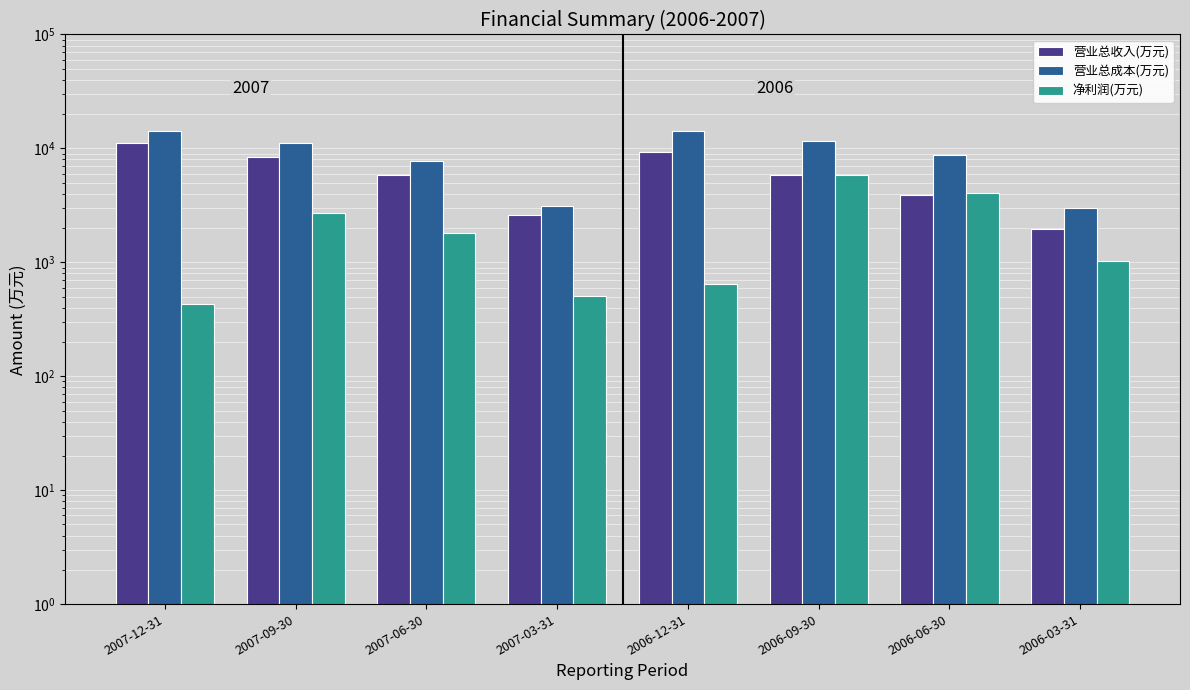

Where does the 净利润(万元) series first go above 1817?

2007-09-30